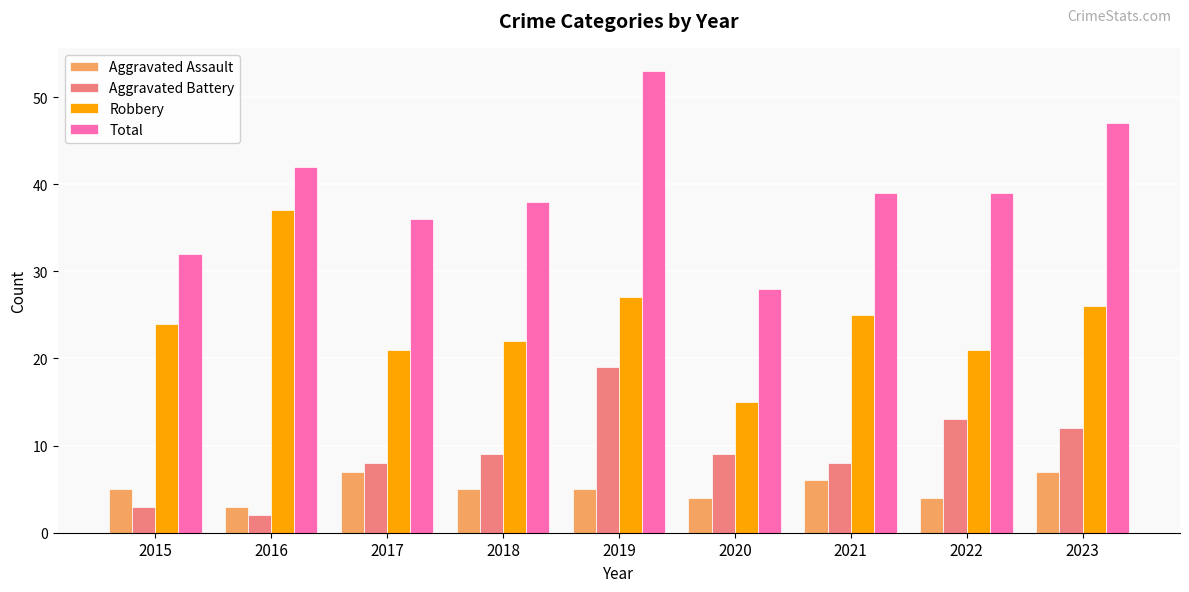

How many series are shown in this chart?

4